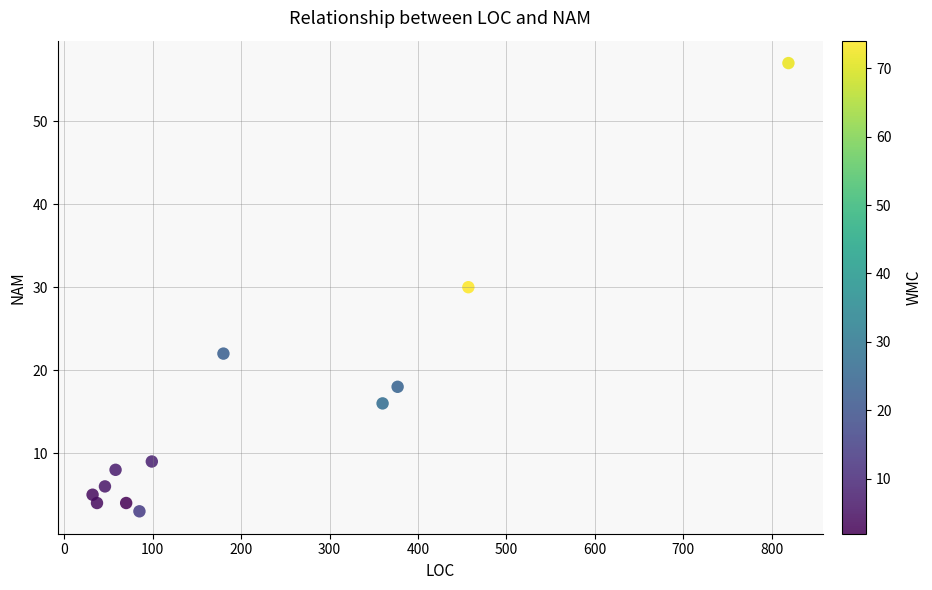

What is the average X value?

218